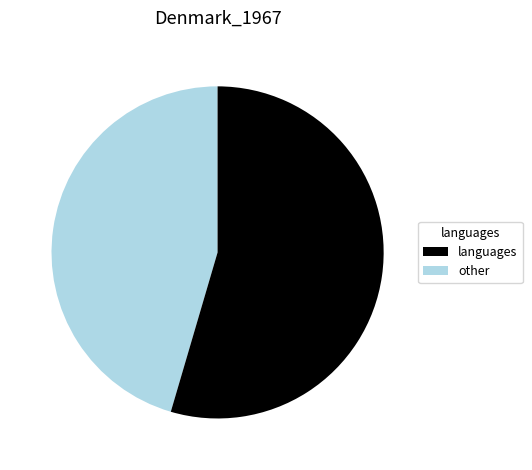

Is there a majority slice in this chart?

Yes